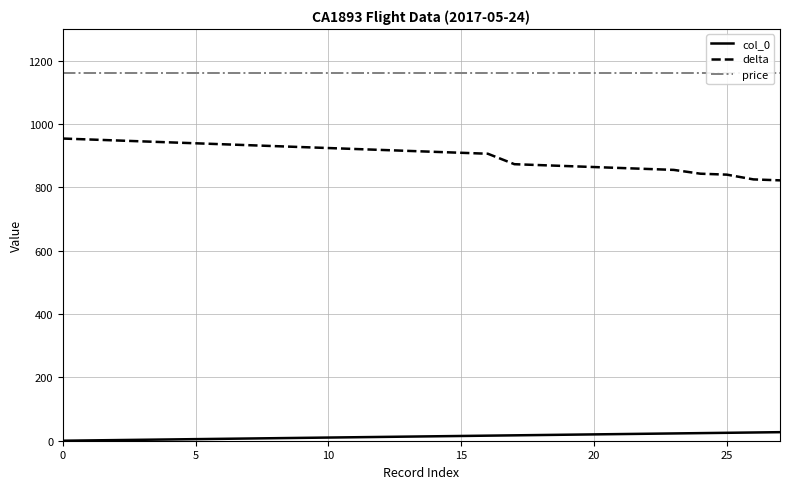

What is the highest value of the delta series?

954